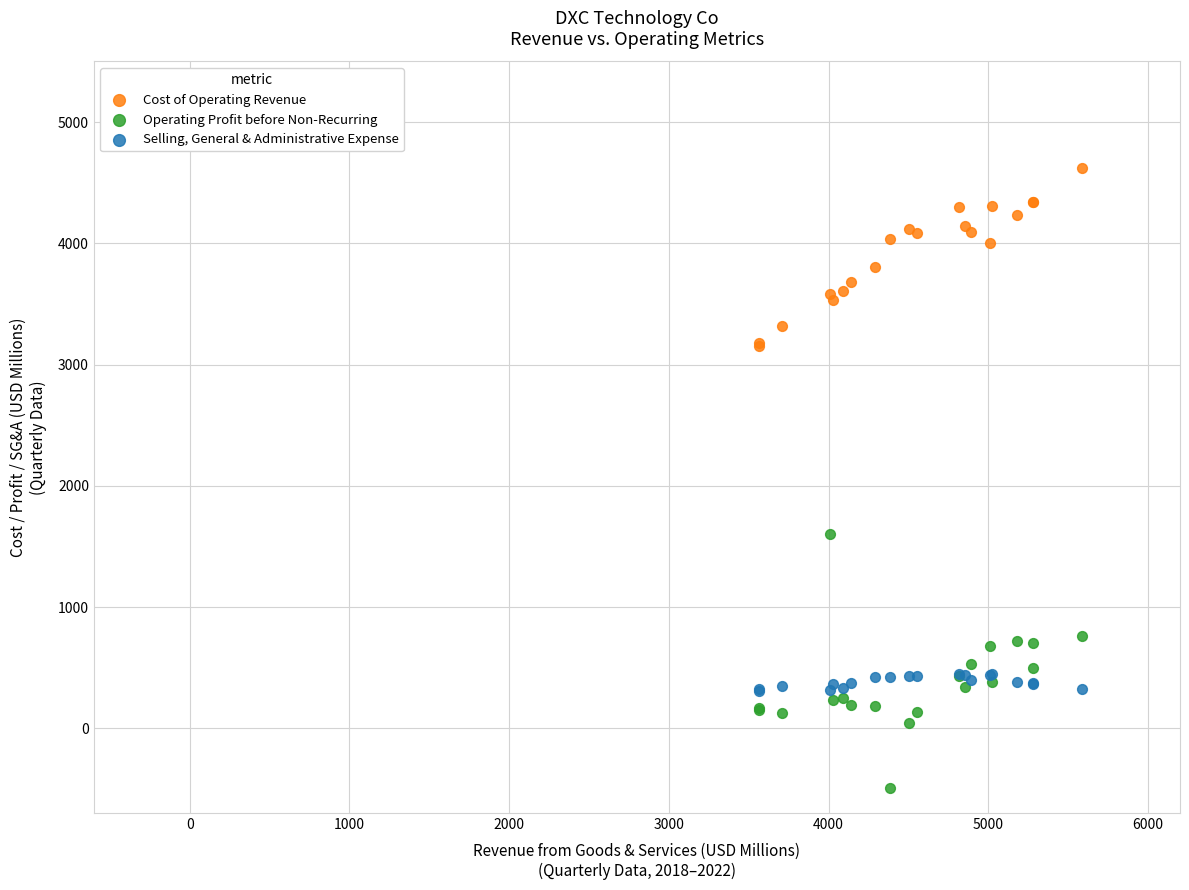

Which series contains the lowest Y value?

Operating Profit before Non-Recurring